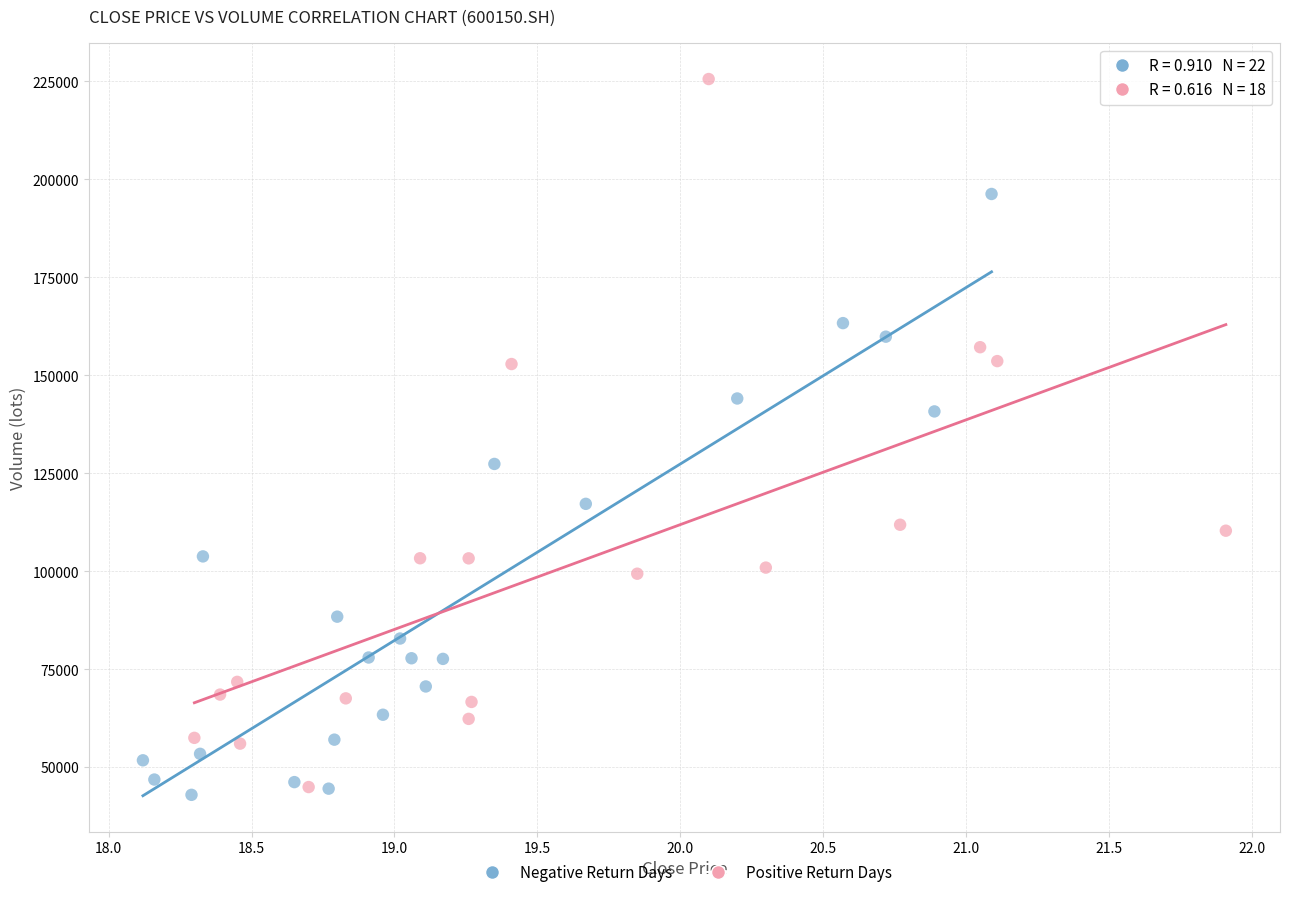

What are all the series names shown in the legend?

Negative Return Days, Positive Return Days